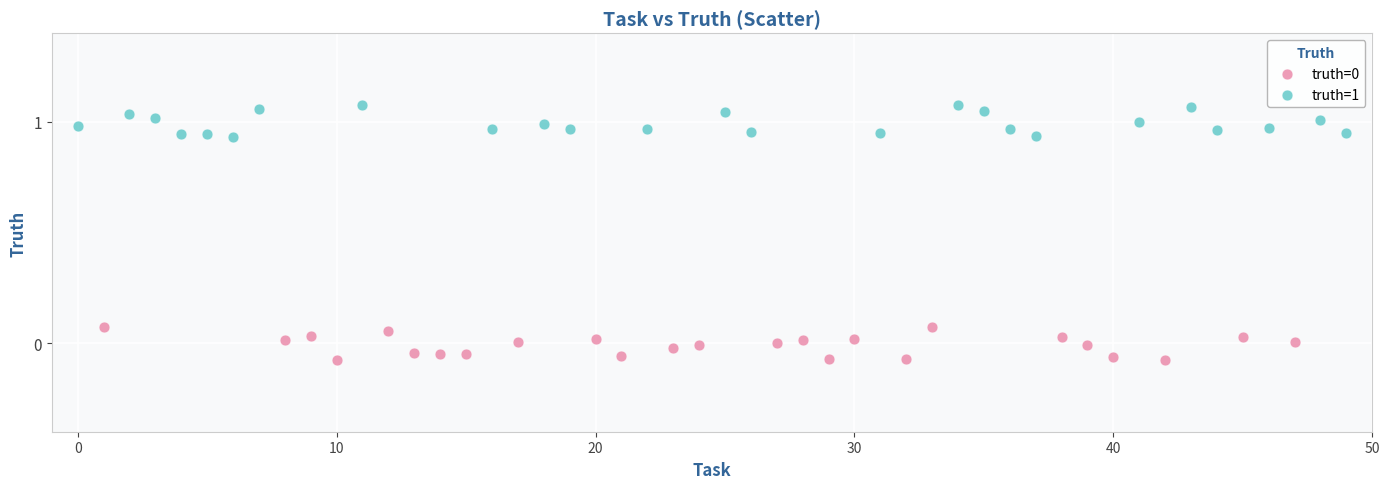

Which series contains the highest Y value?

truth=1